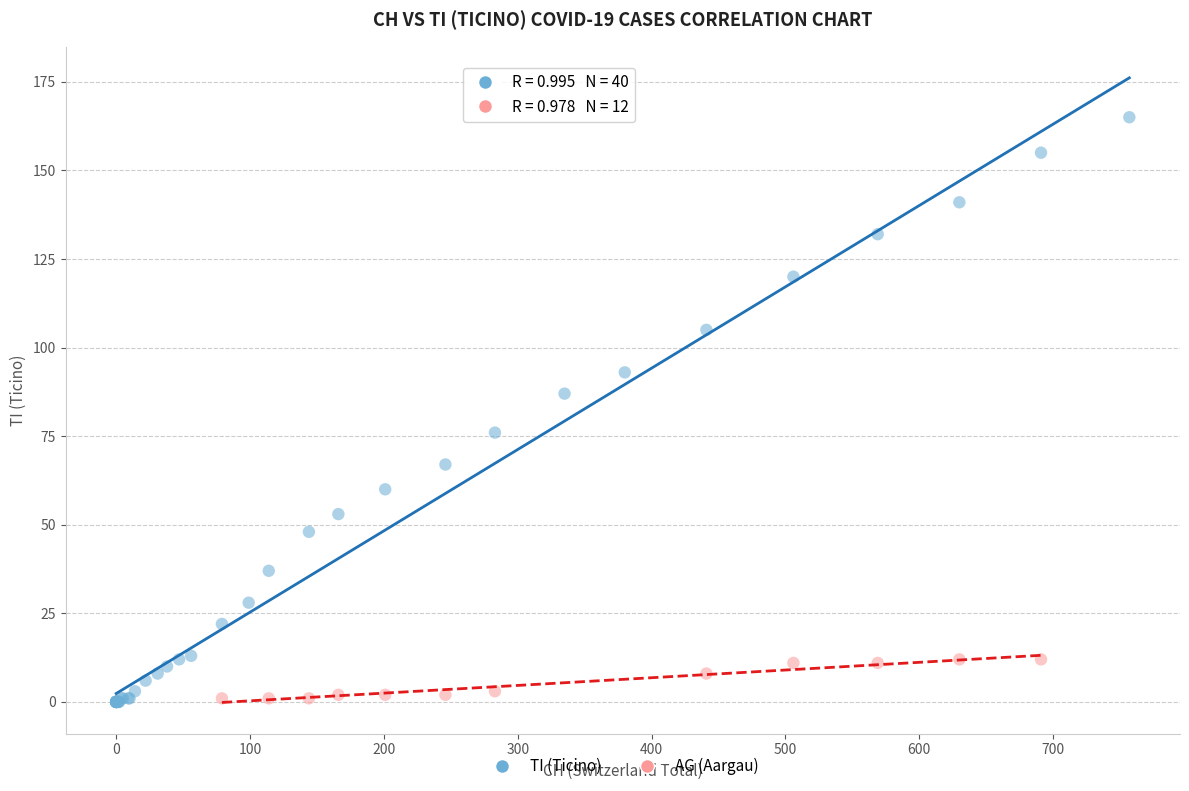

Which series has the widest spread of Y values?

TI (Ticino)